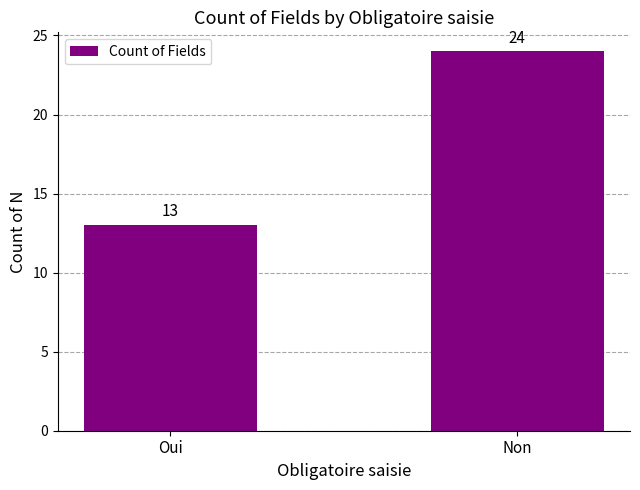

What is the ratio of the value at Non to the value at Oui?

1.8